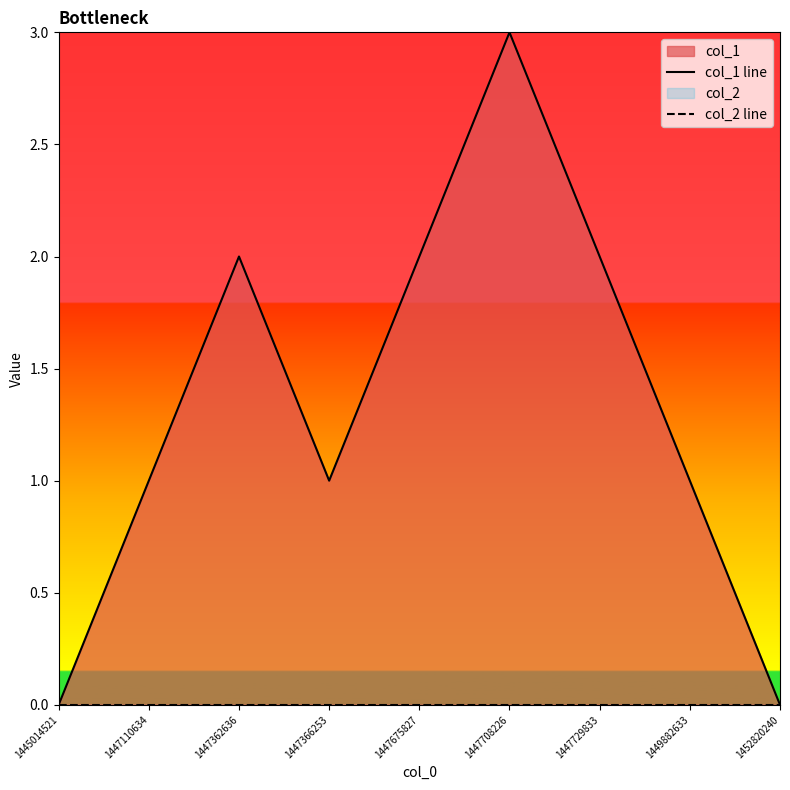

True or false: col_1 line and col_2 line cross at least once.

False